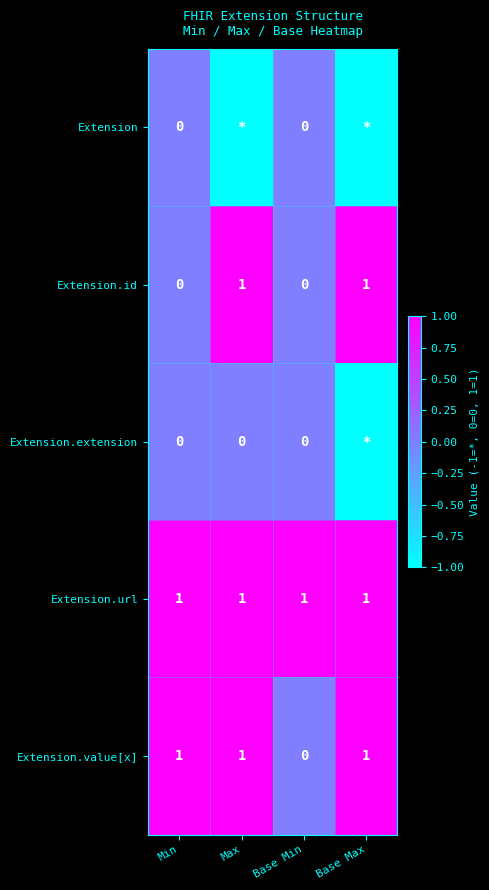

At which category is the sum across all series the highest?

Min